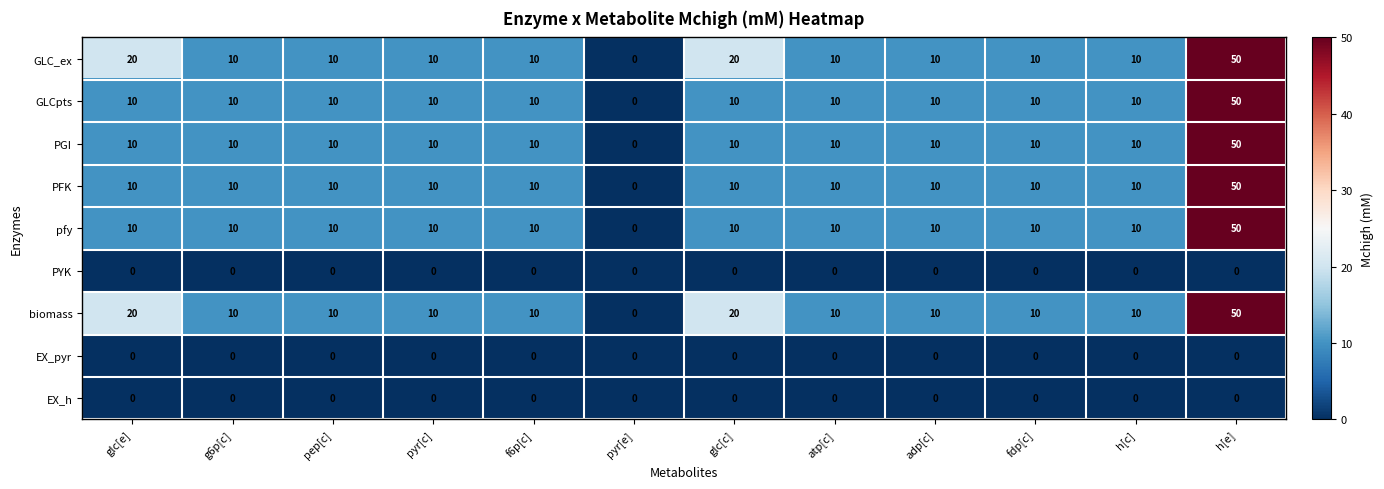

How many distinct data groups are displayed?

9